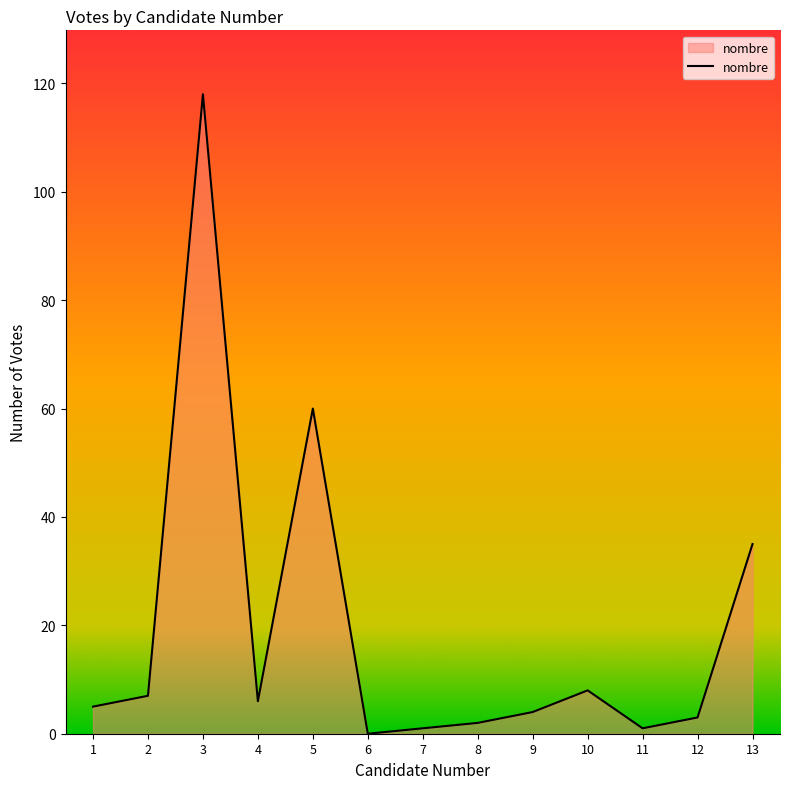

What is the ratio of the value at 7 to the value at 1?

0.2